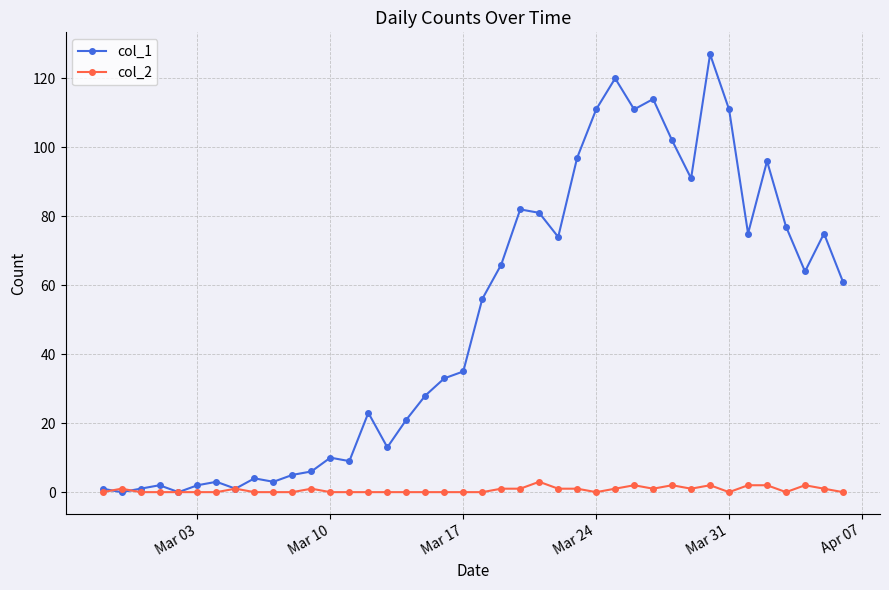

Which series has the largest total across all categories?

col_1